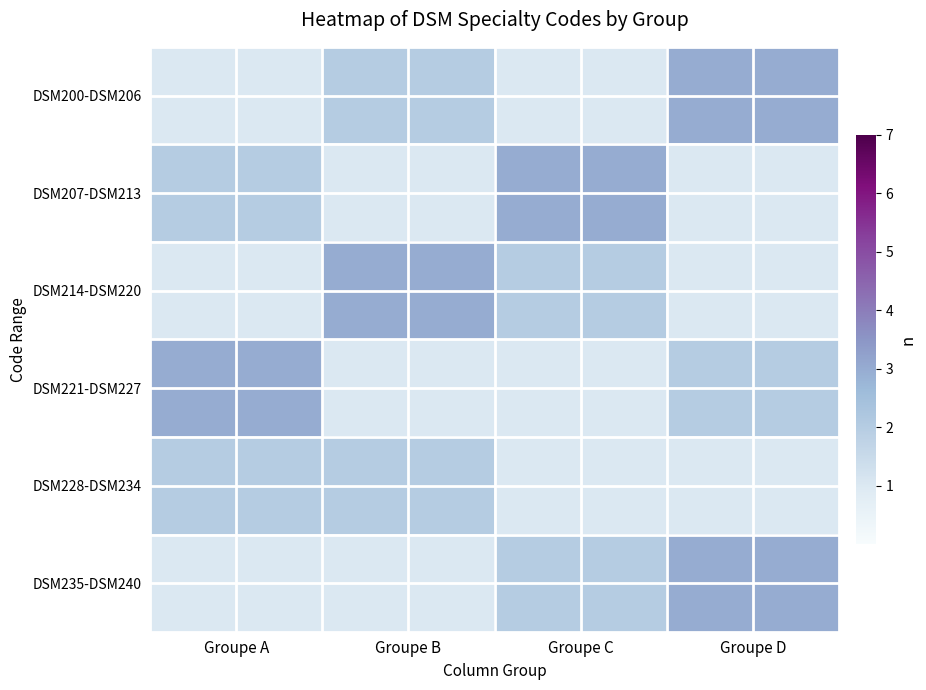

Which series has the largest range (max minus min)?

DSM200-DSM206